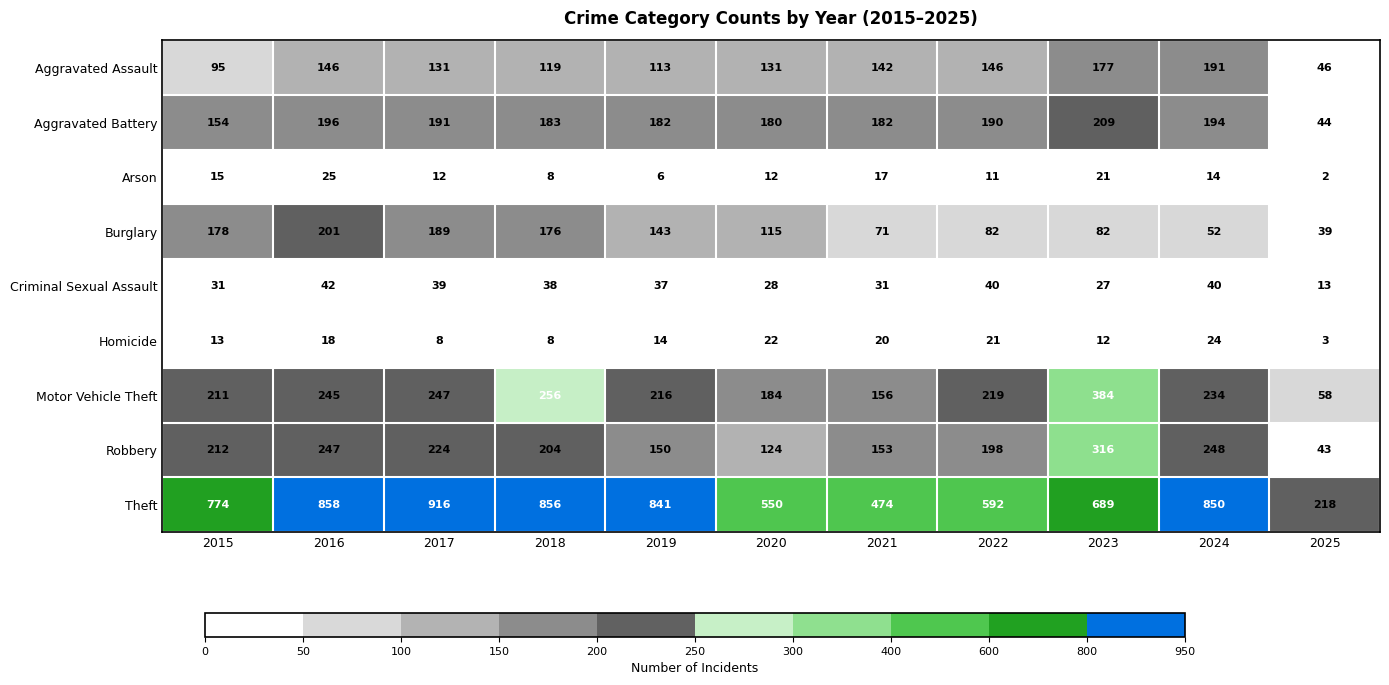

What is the difference between the maximum and minimum values in the Homicide series?

21